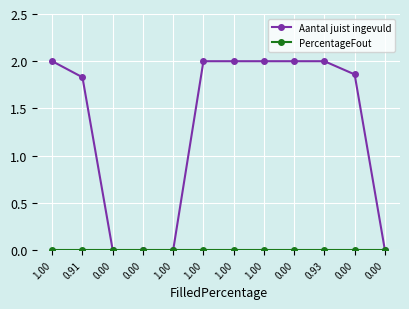

How many data points does each series have?

12